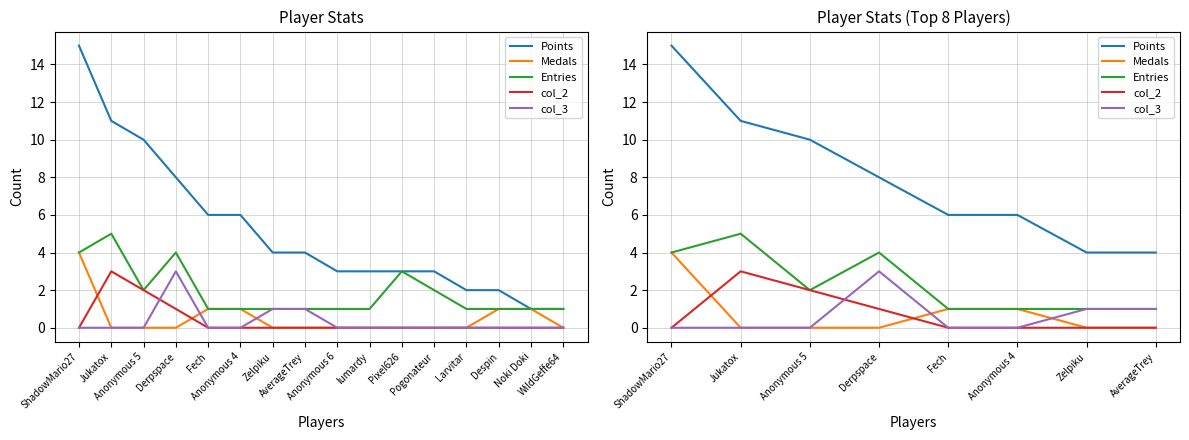

List the series in order of their peak value, lowest first.

col_2, col_3, Medals, Entries, Points